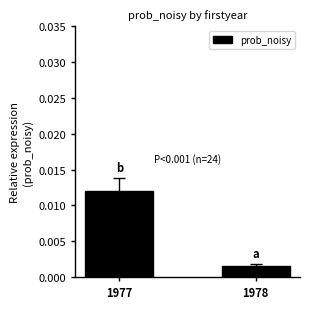

How many values are between 0 and 1?

2